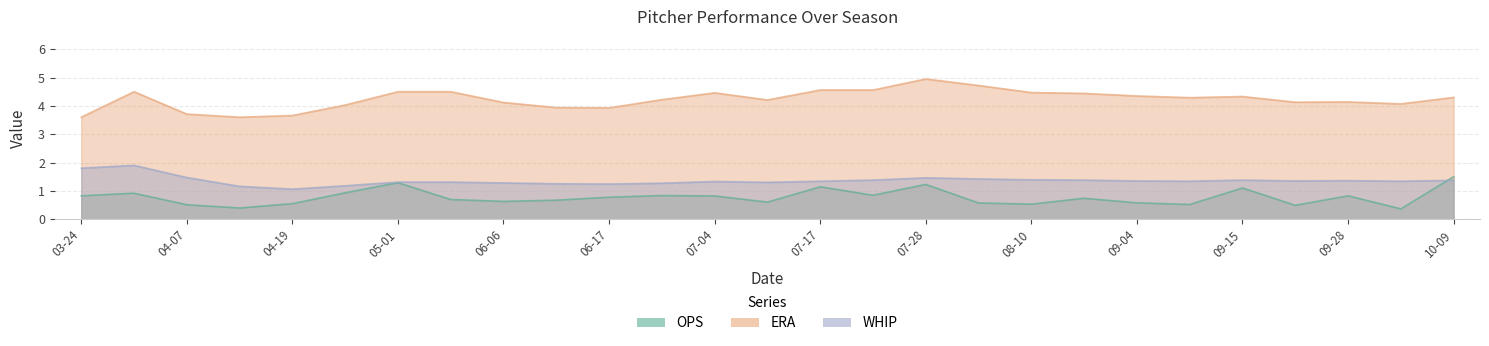

After their last crossing, which series has the higher values: WHIP or OPS?

OPS